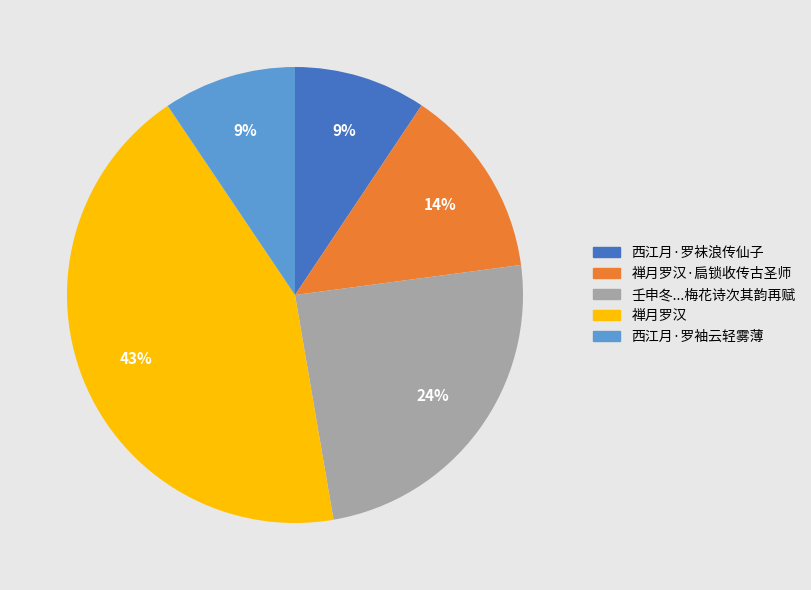

To the nearest percent, what is the average slice percentage?

20%